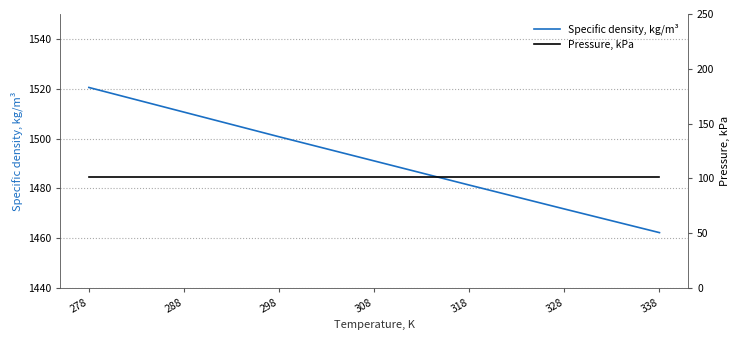

At which label is Pressure, kPa closest to 101?

278